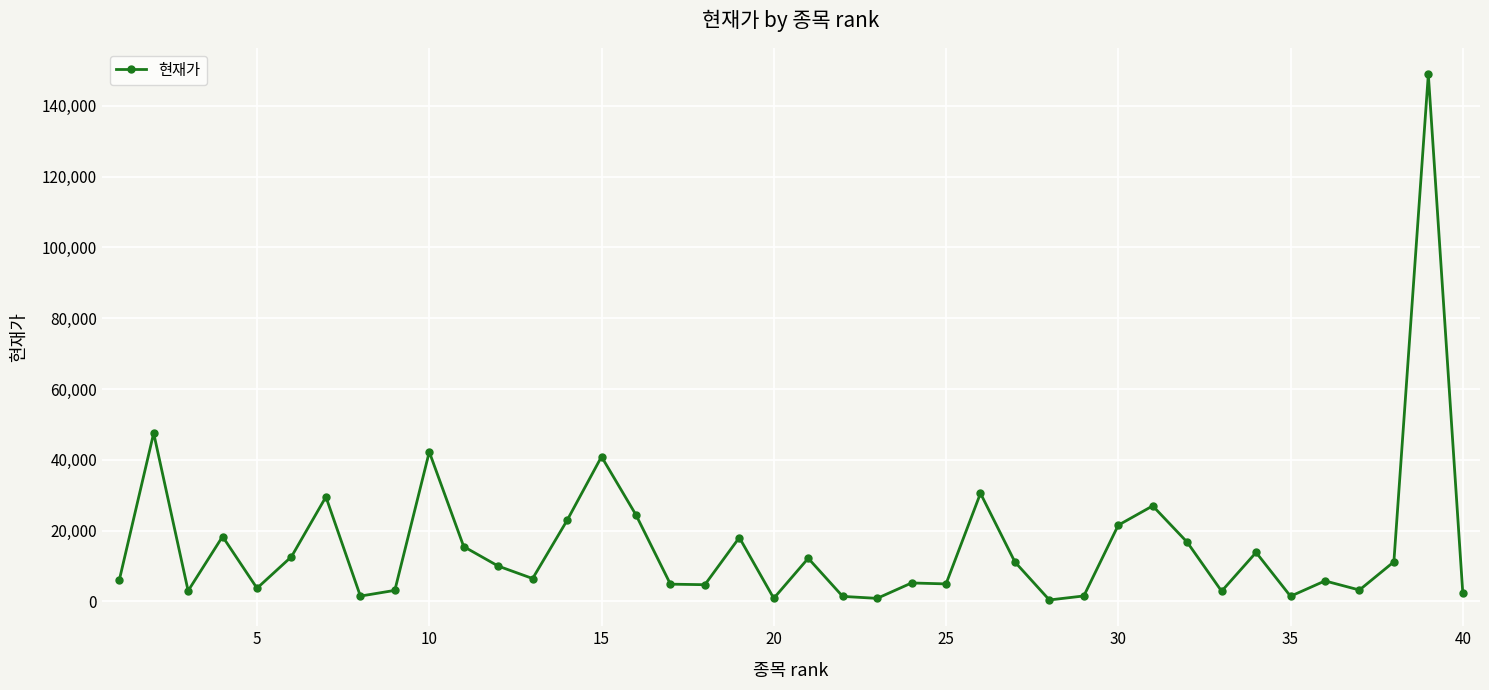

What is the difference between the maximum and minimum values?

148476